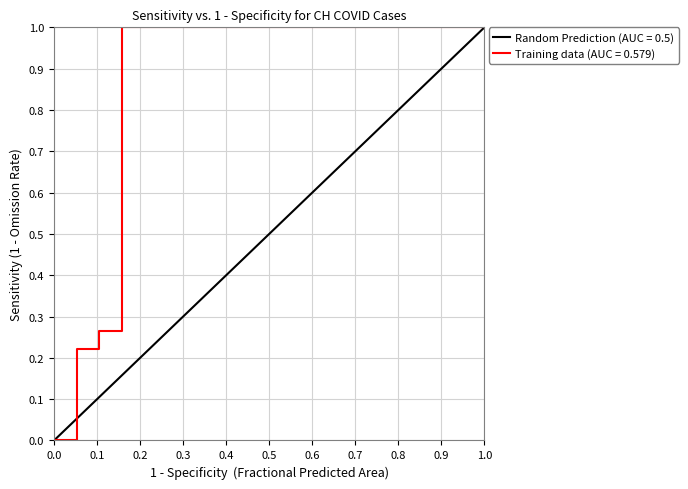

Does the chart display data point markers on the line(s)?

No